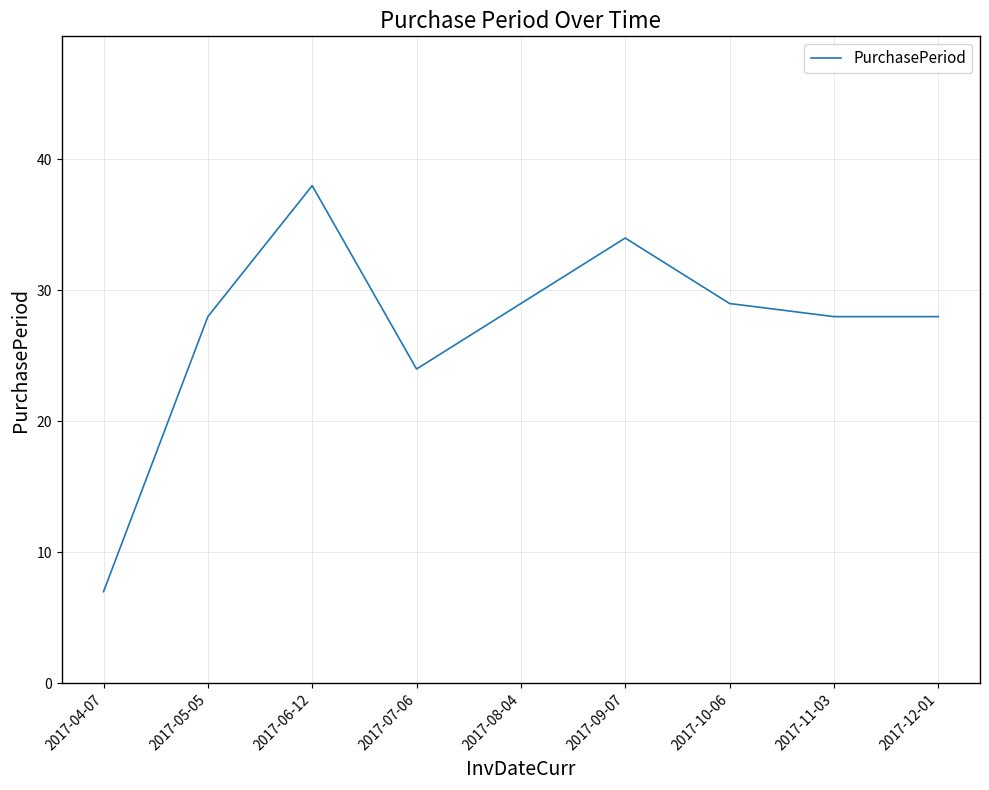

What value does the data have at 2017-12-01?

28